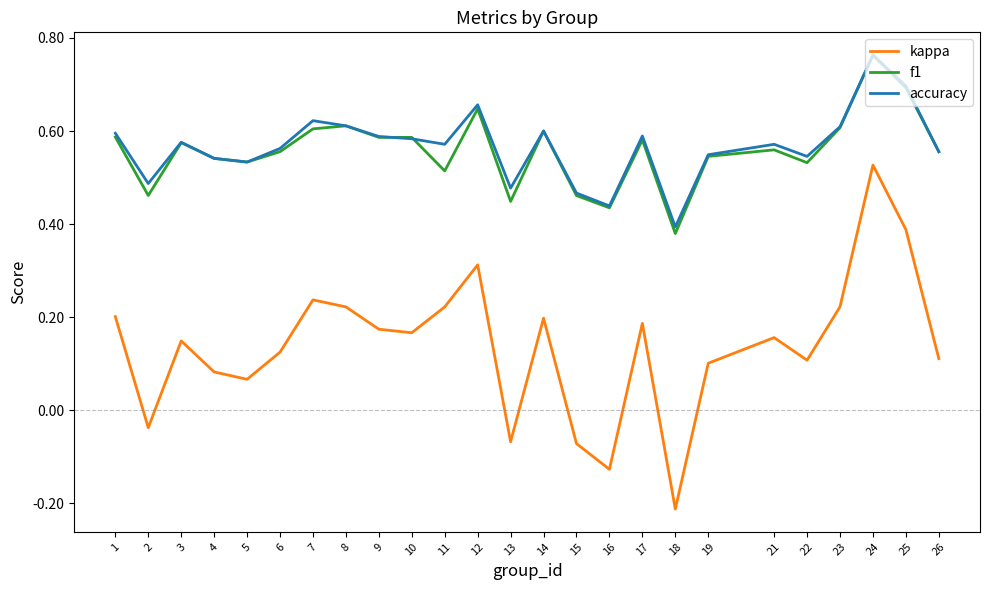

At which category does kappa reach its first local peak?

3